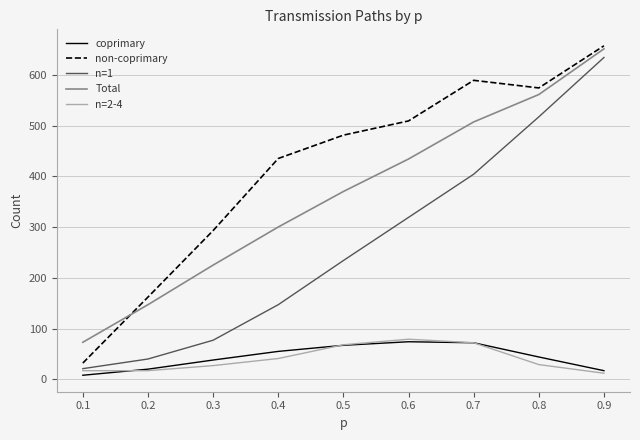

Is it true that non-coprimary equals 57 at 0.1?

False